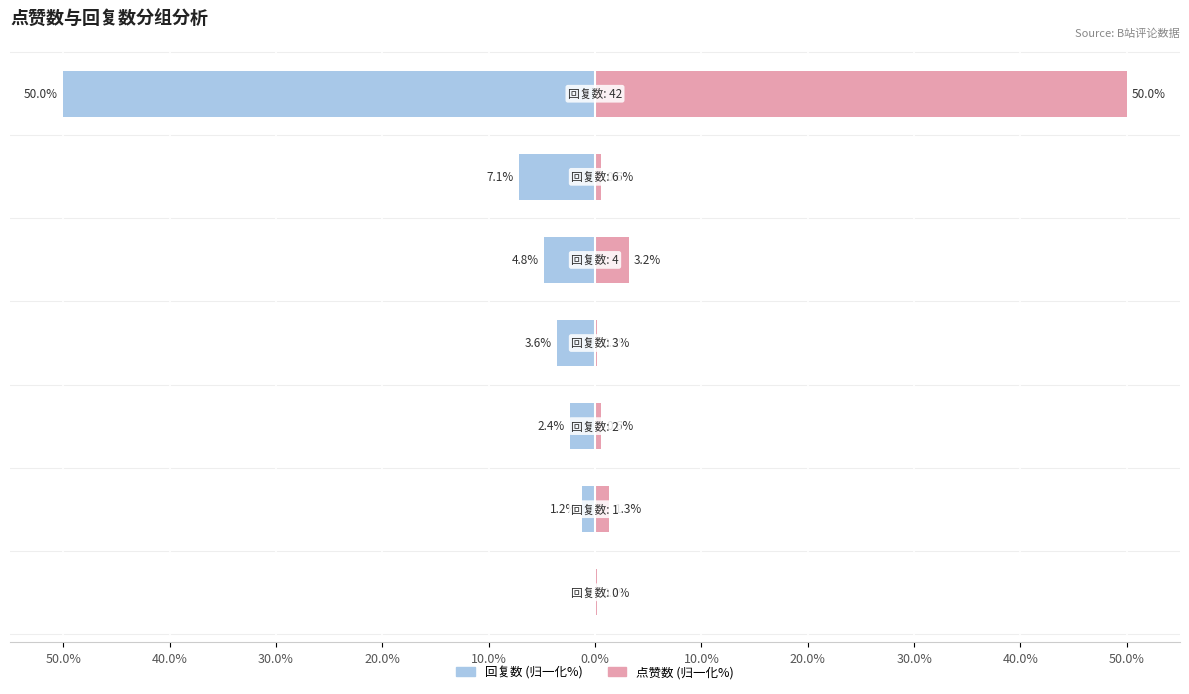

What are all the series names shown in the legend?

回复数, 点赞数